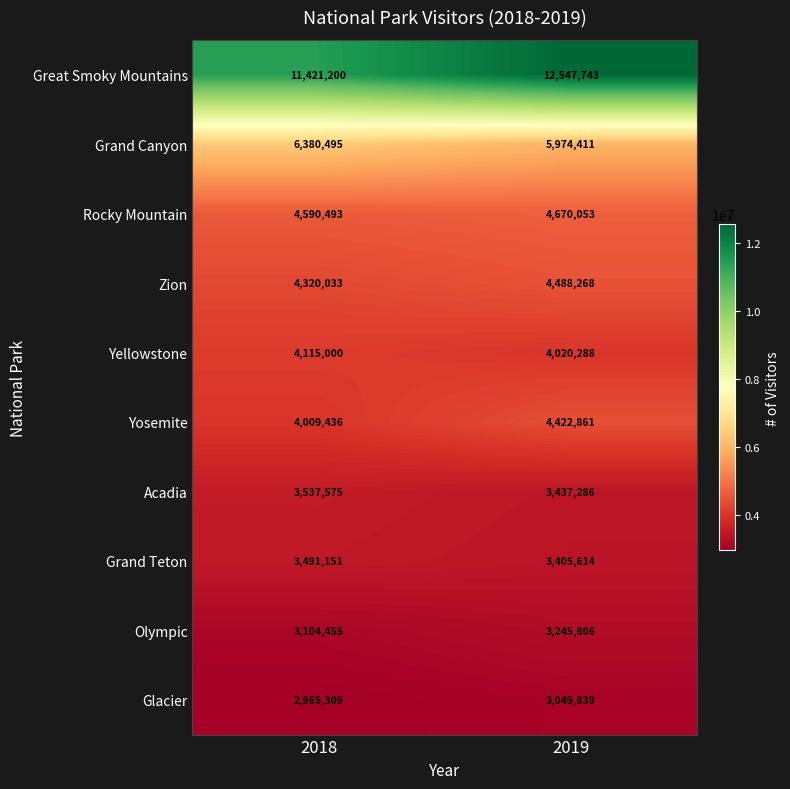

Between 2018 and 2019, which series saw the biggest shift?

Great Smoky Mountains